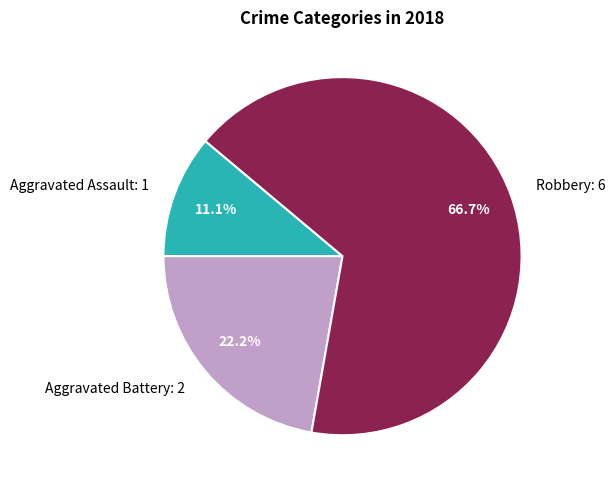

Which slice is the largest?

Robbery